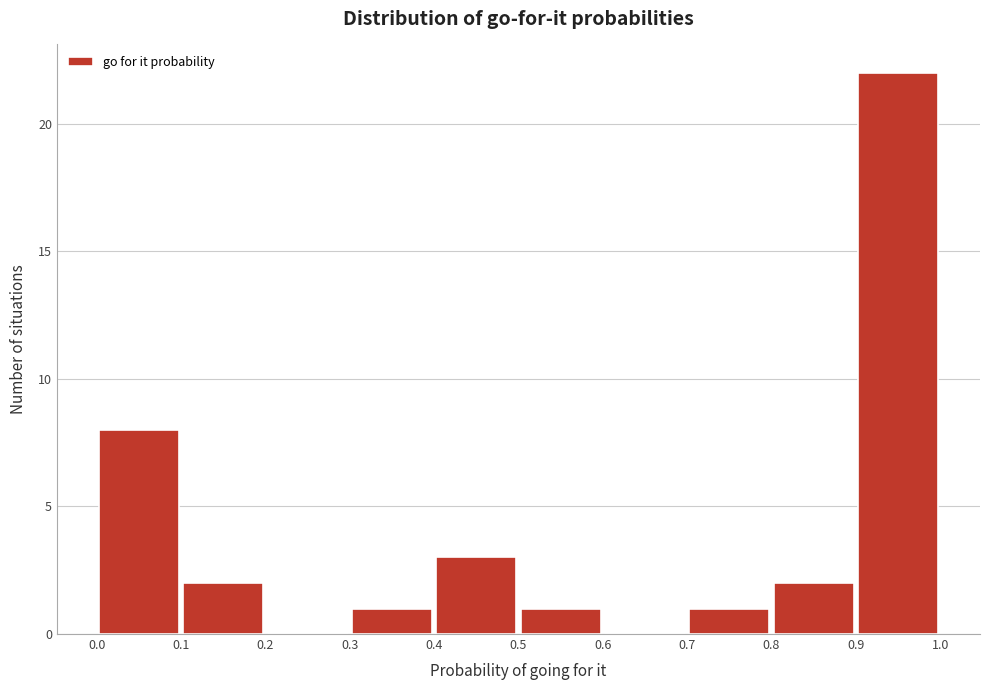

How tall is the bar that spans 0.8 to 0.9 on the x-axis? The values are not printed on the chart, so give them approximately, as read against the axis.

2